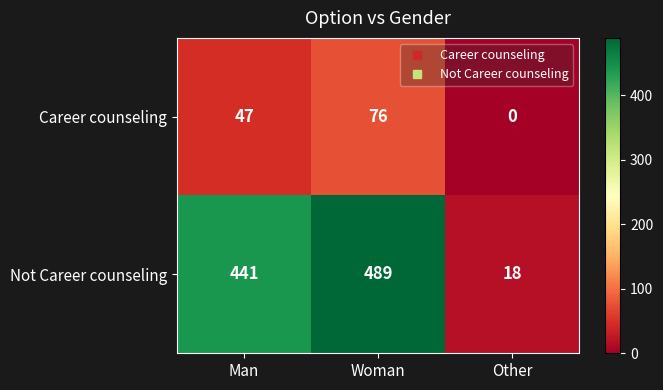

Read the Not Career counseling value at Other.

18